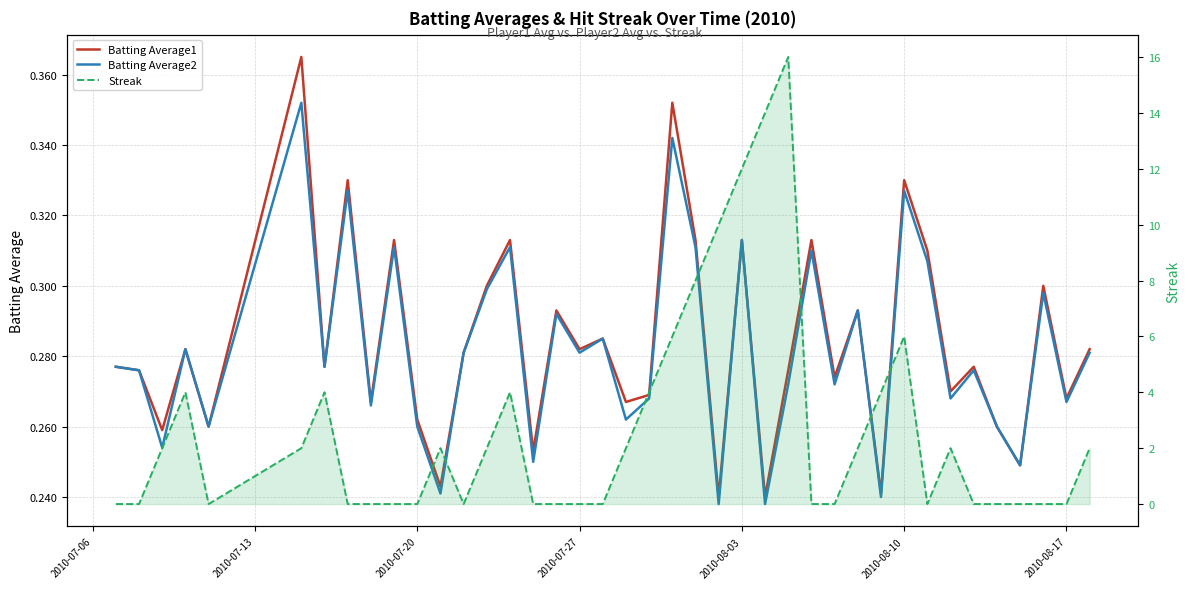

What is the maximum value for Batting Average1?

0.4